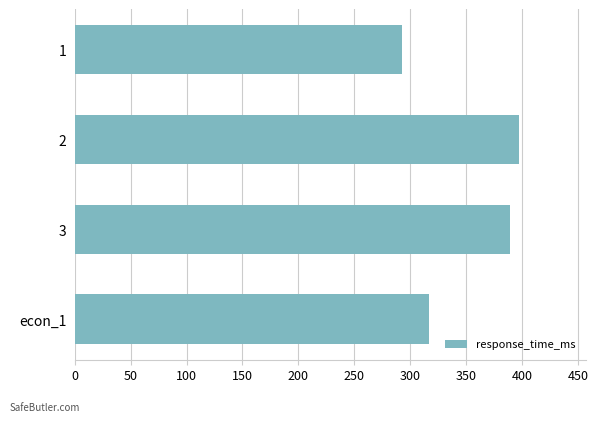

What is the value of the 3rd bar from the top?

389.2